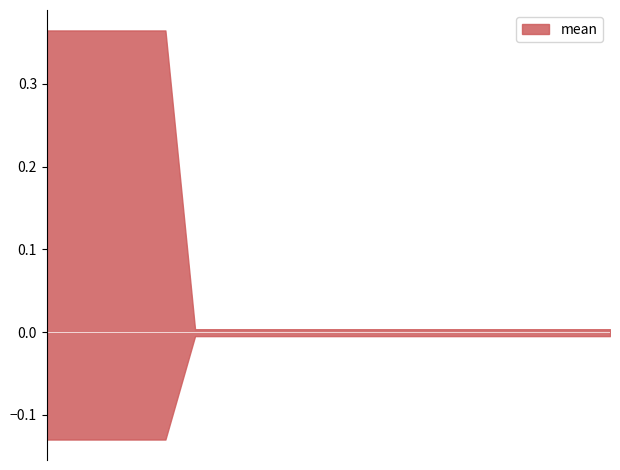

Between 4 and 6, which is larger?

4